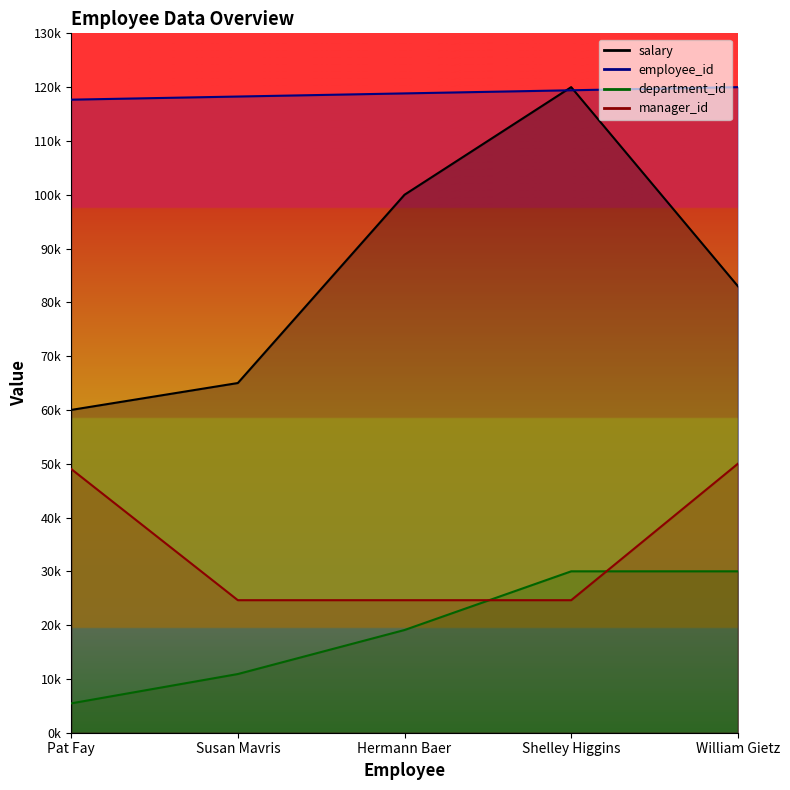

Which series has the largest total across all categories?

employee_id